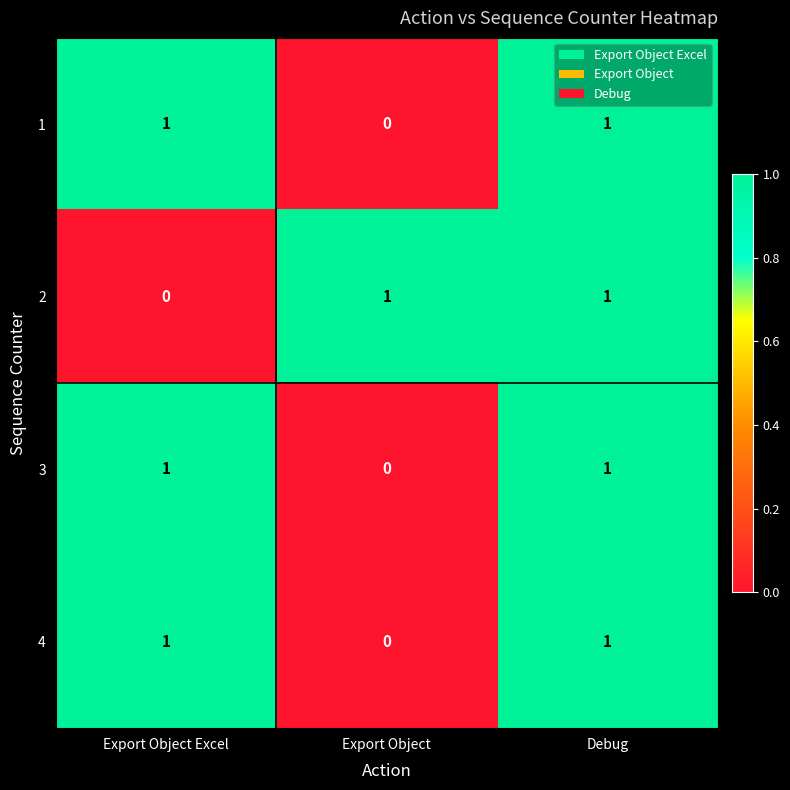

Reading left to right, list all the values displayed in this chart.

1: 1	0	1
2: 0	1	1
3: 1	0	1
4: 1	0	1